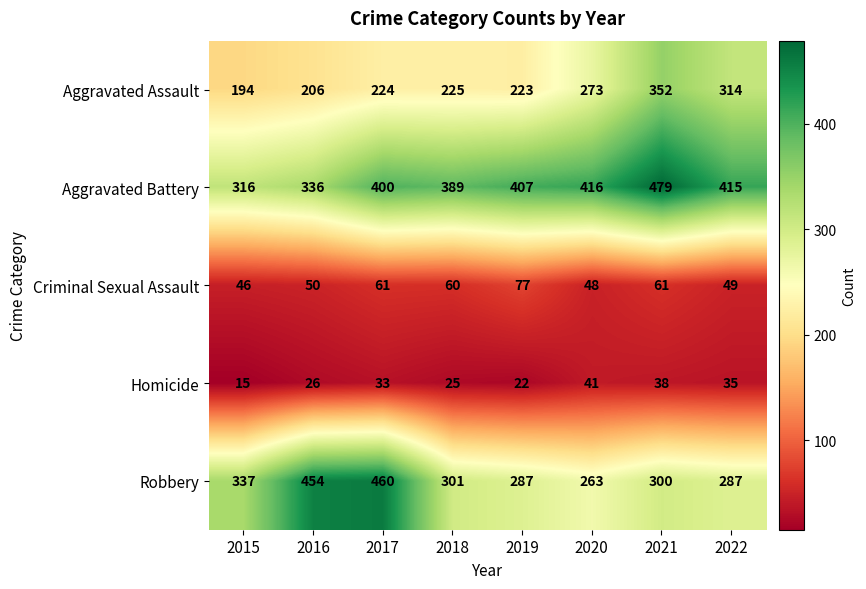

Rank the series by their maximum value, from highest to lowest.

Aggravated Battery, Robbery, Aggravated Assault, Criminal Sexual Assault, Homicide